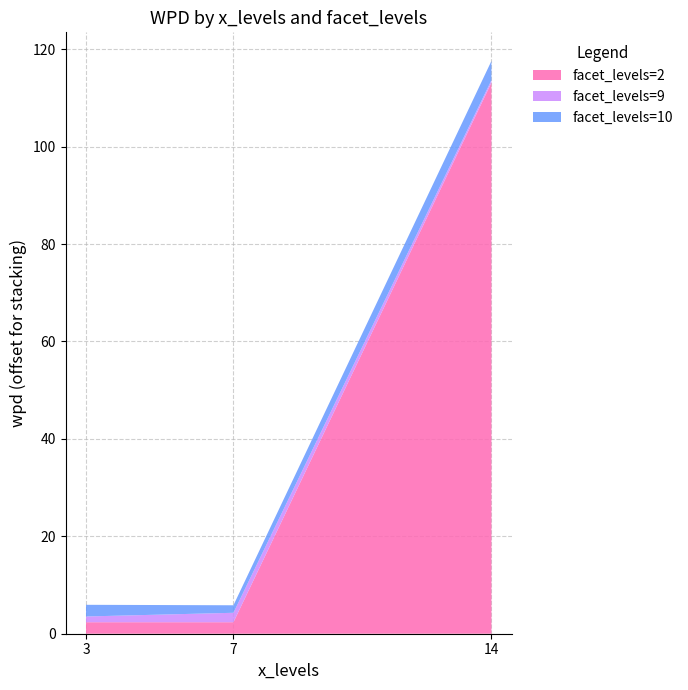

Is it true that facet_levels=2 equals 56.4 at 14?

False